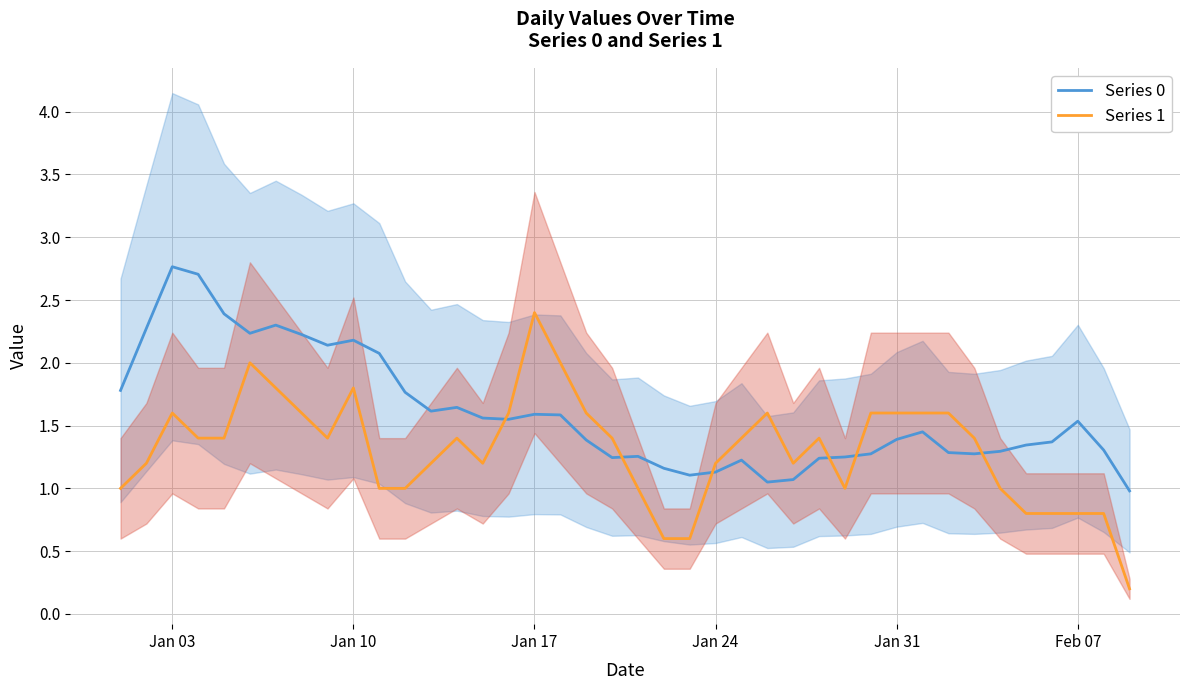

What is the sum of all Series 0 values?

64.0